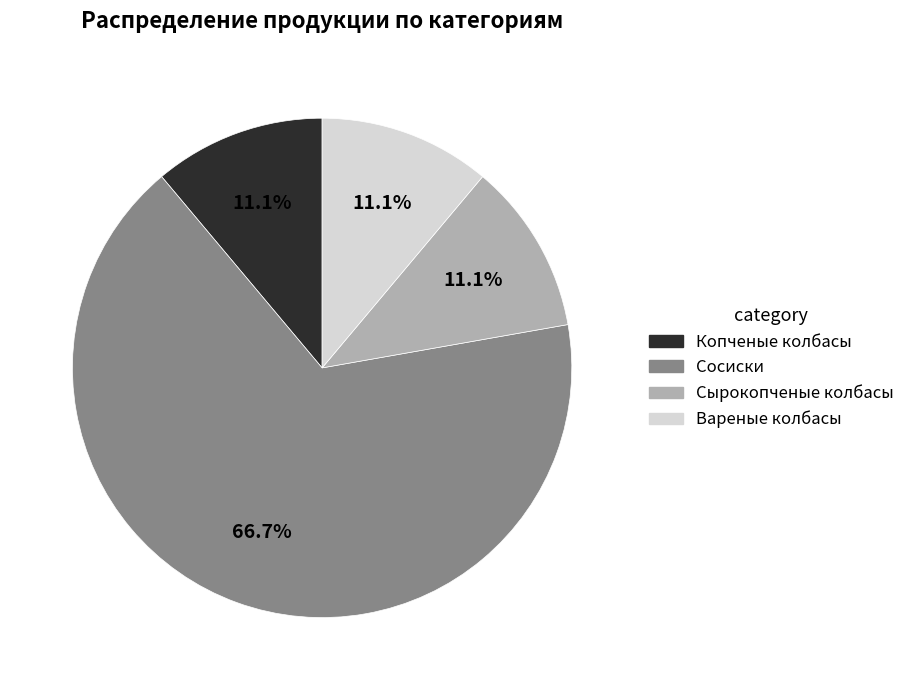

To the nearest percent, what portion does Сосиски represent?

67%